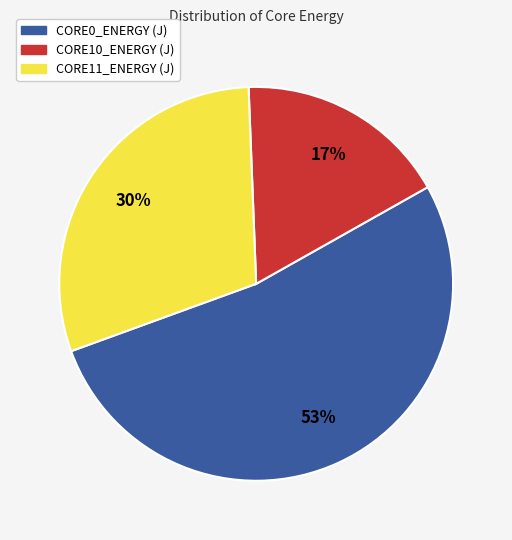

To the nearest percent, what is the difference between the CORE0_ENERGY (J) and CORE11_ENERGY (J) slice percentages?

23%